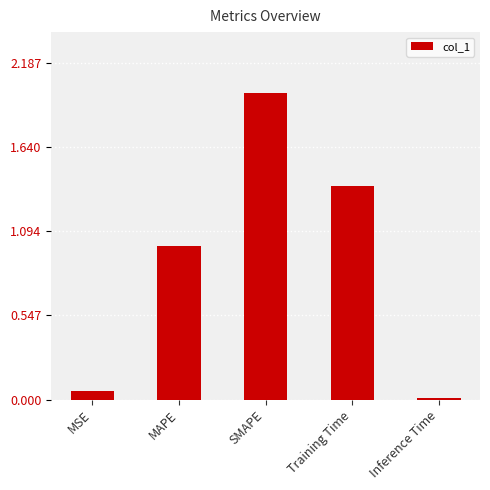

Count the number of categories in the chart.

5